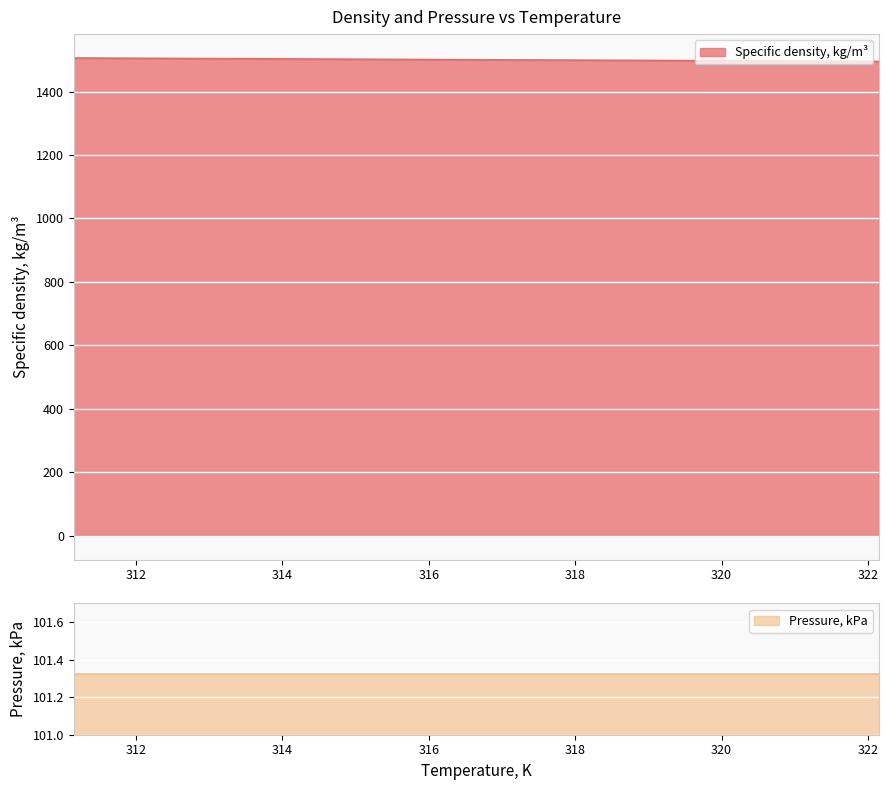

The value at 321.15 is 2419.6. True or false?

False